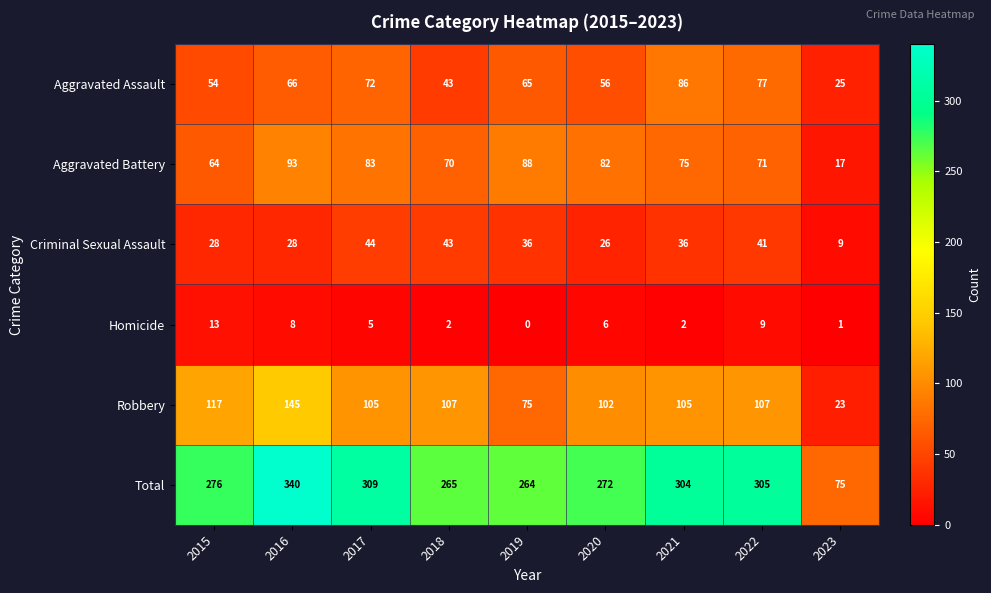

Rank the series by their maximum value, from highest to lowest.

Total, Robbery, Aggravated Battery, Aggravated Assault, Criminal Sexual Assault, Homicide